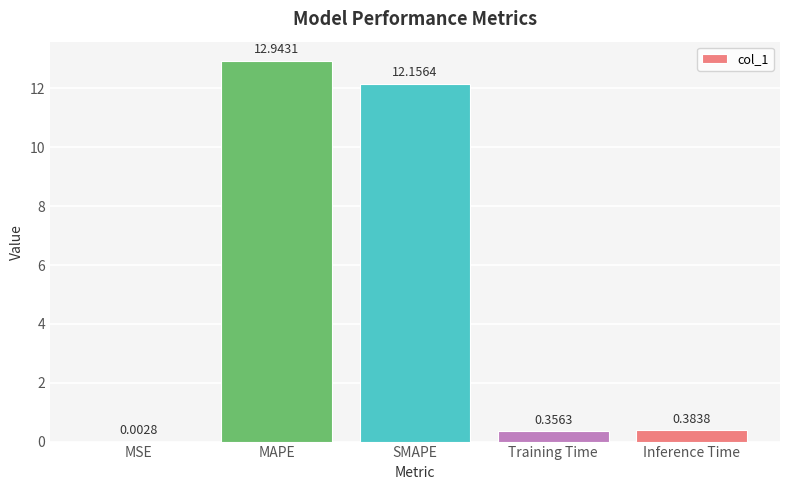

Between MAPE and Inference Time, which is larger?

MAPE